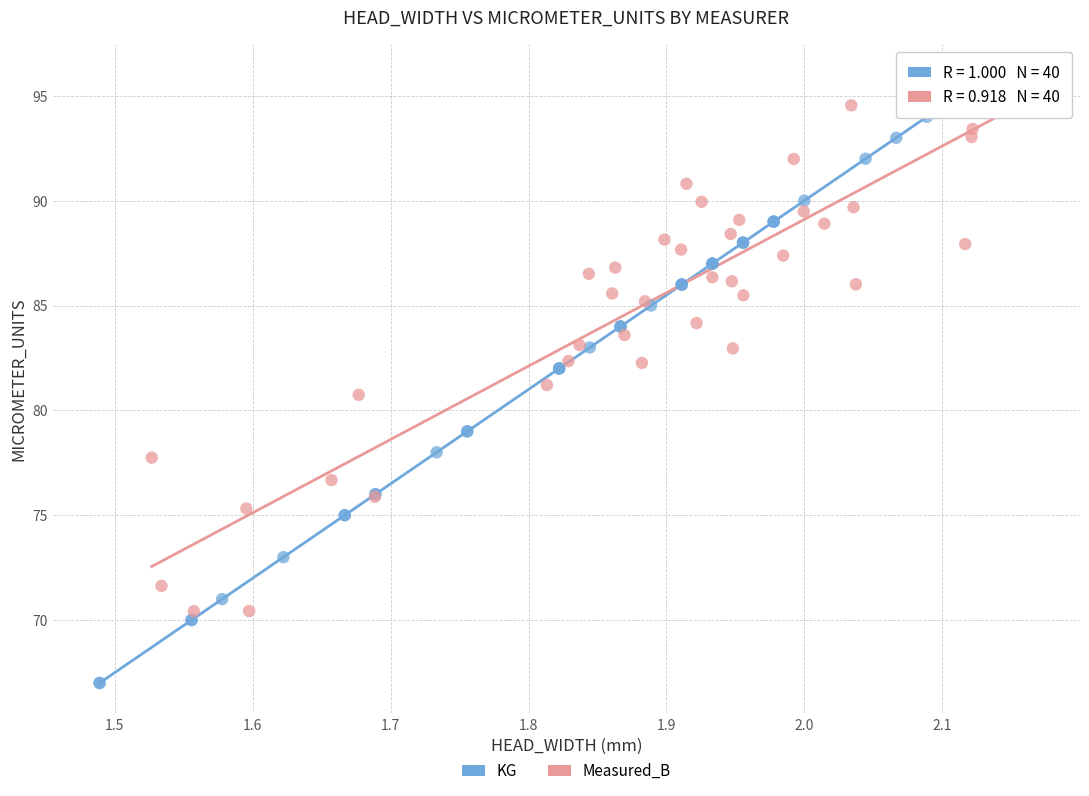

Which series contains the lowest Y value?

KG